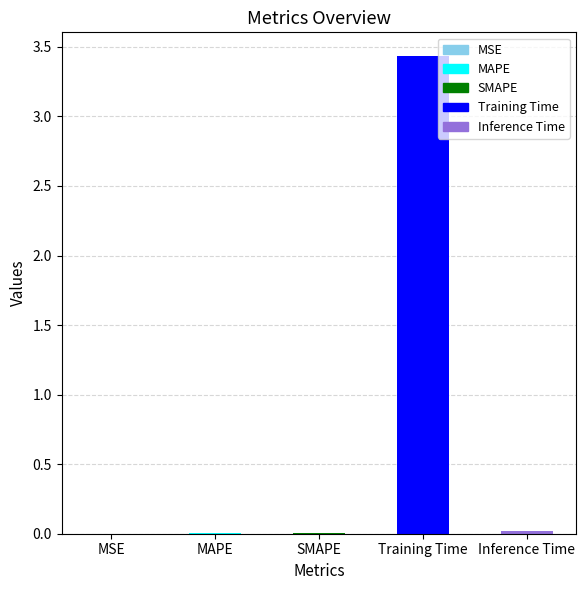

What is the average value?

0.7